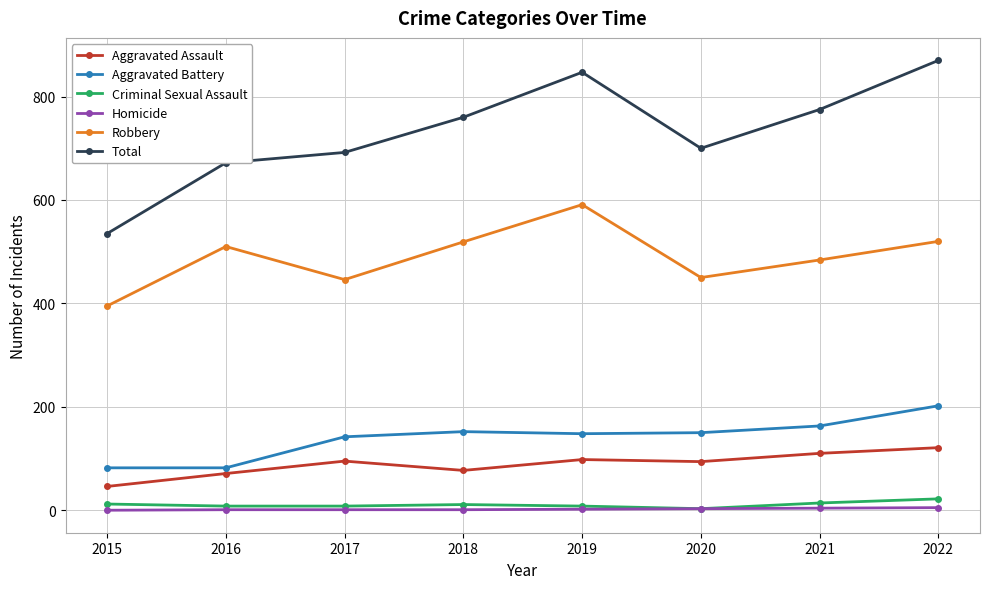

True or false: Aggravated Battery and Aggravated Assault intersect in this chart.

False